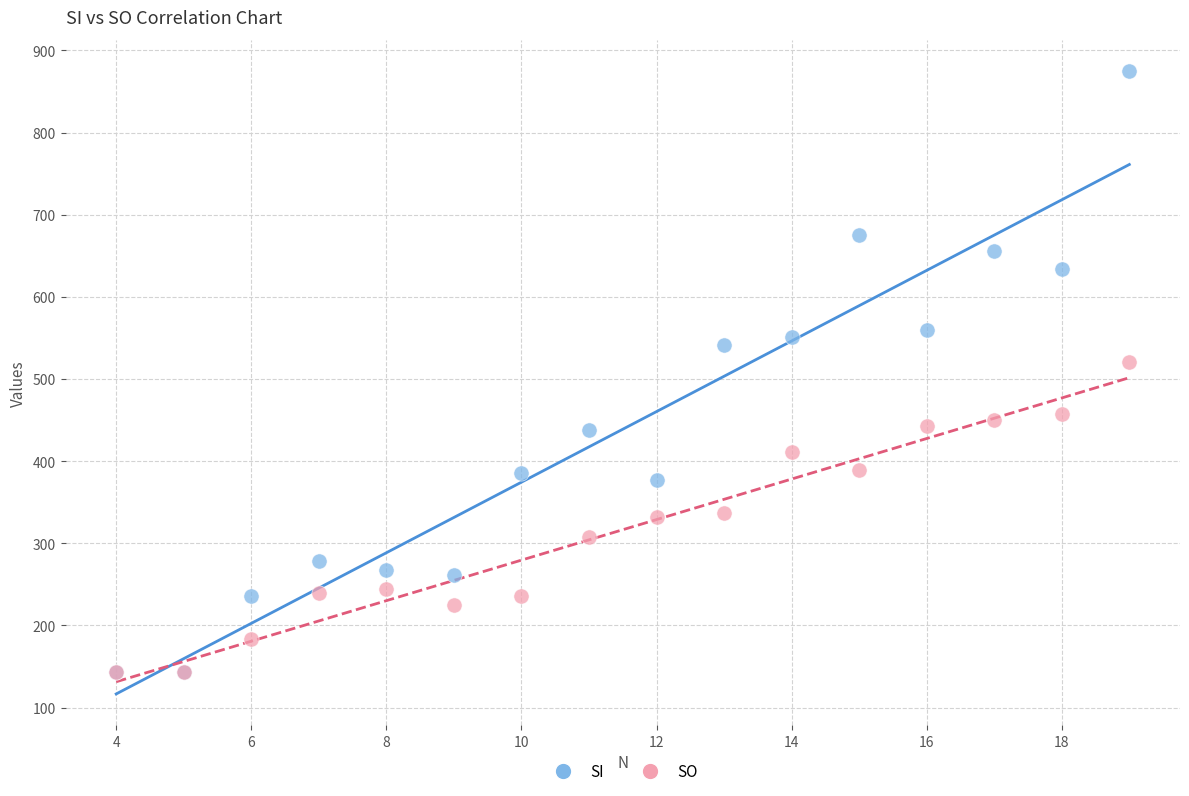

Across all series, what Y value is closest to 509?

521